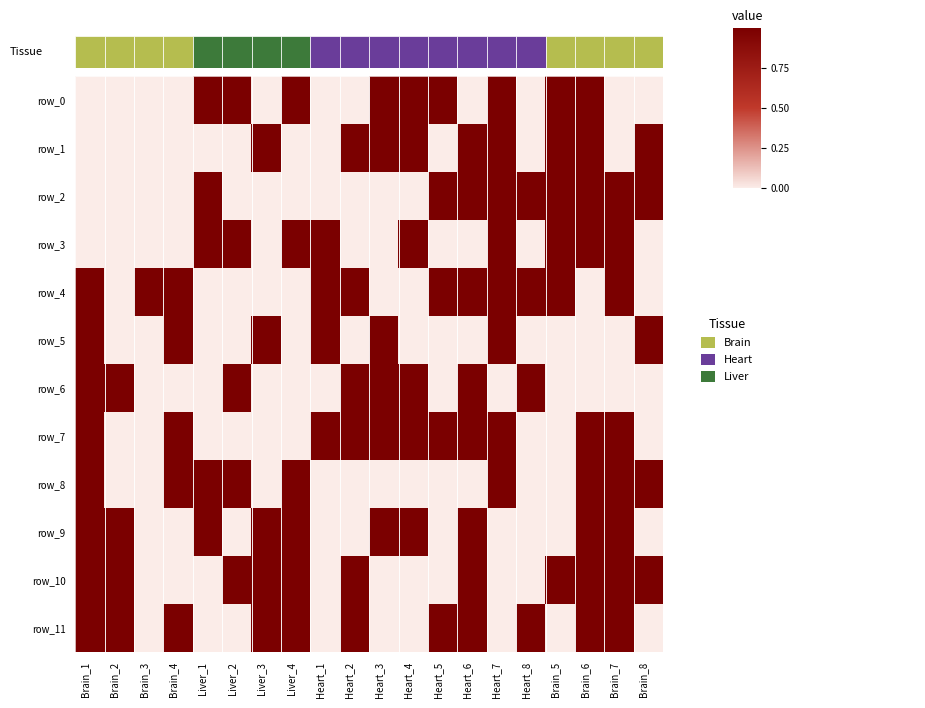

What is the difference between the maximum and minimum values in the row_10 series?

1